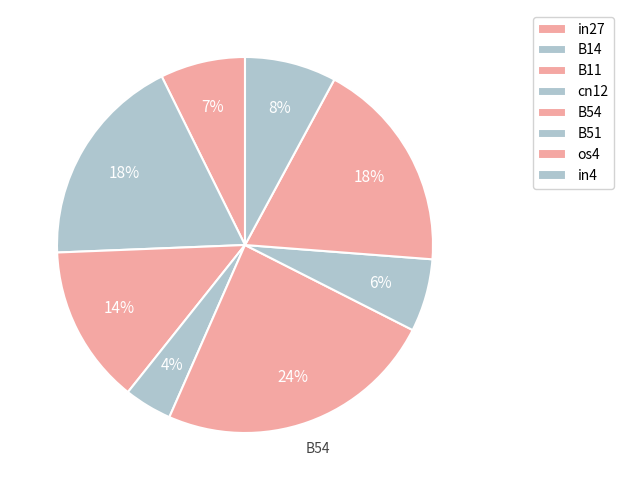

To the nearest percent, what is the difference between the largest and smallest slice percentages?

20%